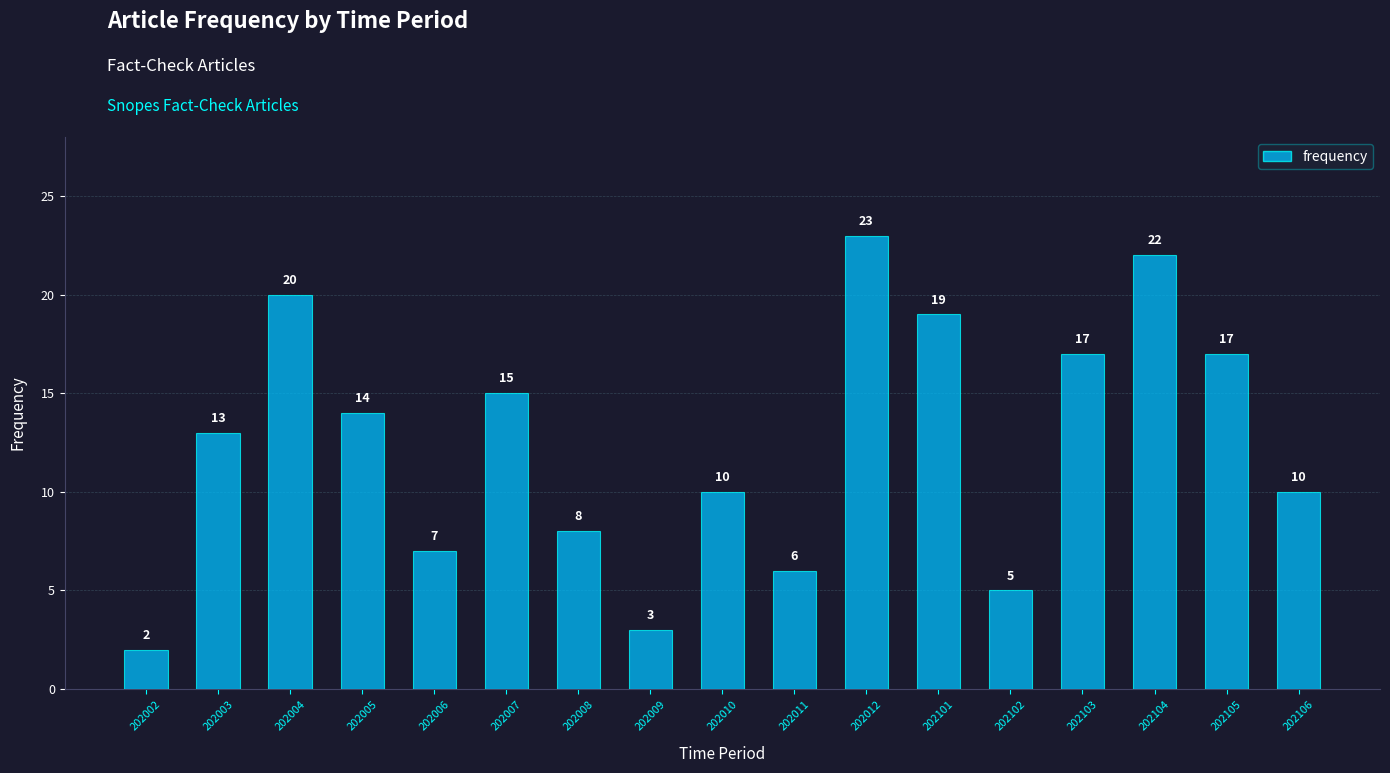

How many values are below 13?

8